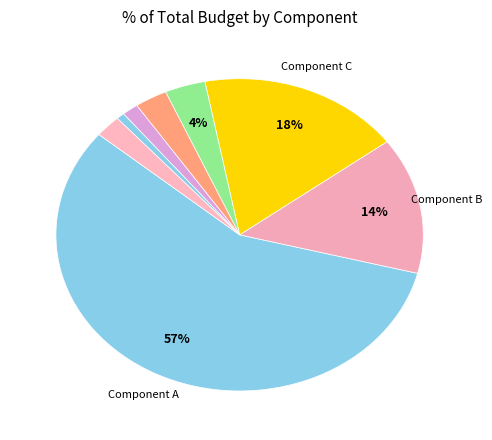

How many slices are in this pie chart?

8